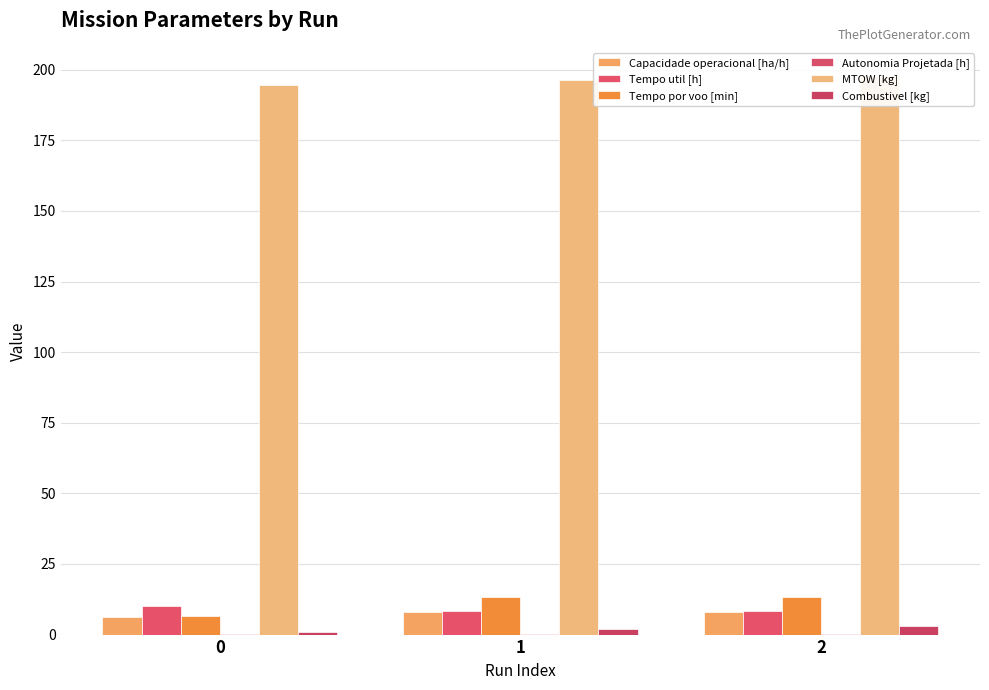

The Capacidade operacional [ha/h] series shows 13.8 at 1. True or false?

False